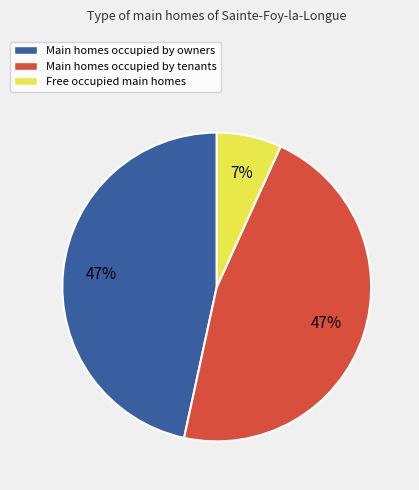

How many segments does this pie chart have?

3